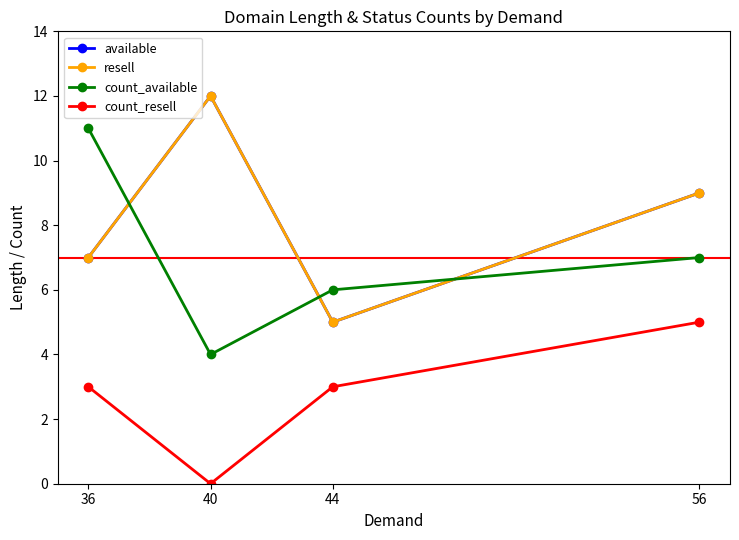

What is the difference between the count_available values at 44 and 40?

2